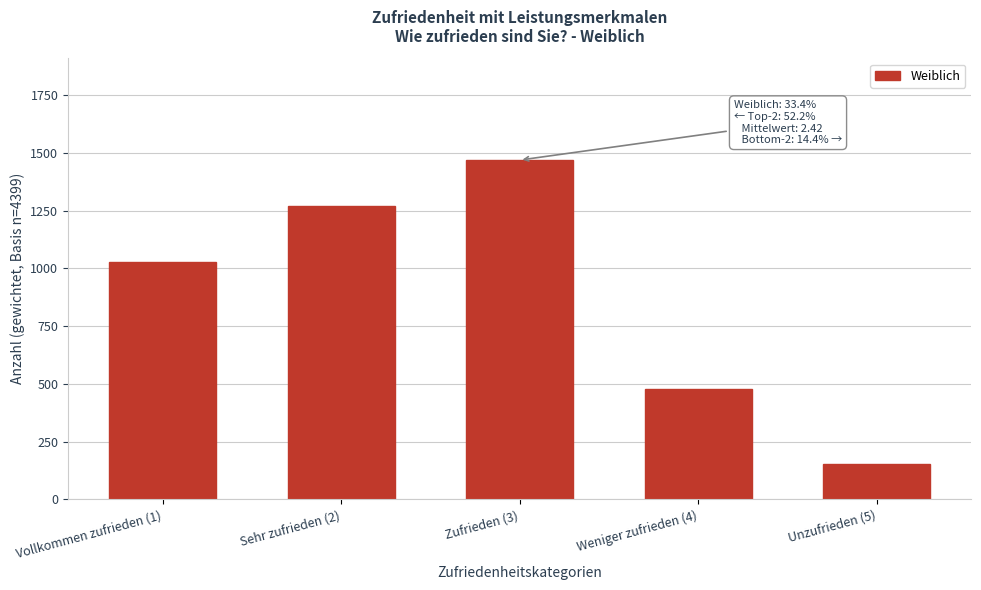

Reading left to right, what are all the values shown in this chart?

1025.8	1270.5	1468.9	479.6	154.2